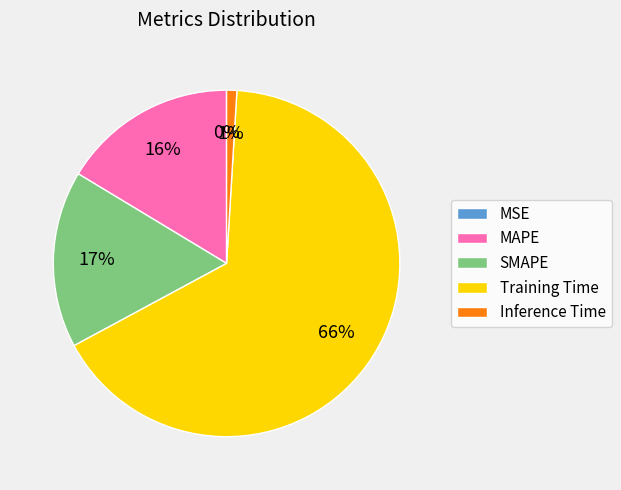

To the nearest percent, what percentage of the pie is MAPE?

16%